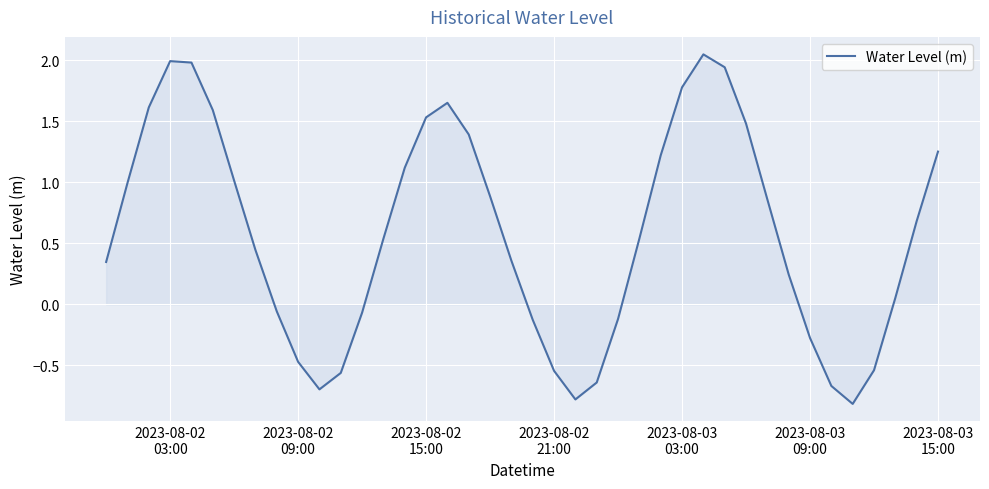

What is the difference between the maximum and minimum values?

2.9